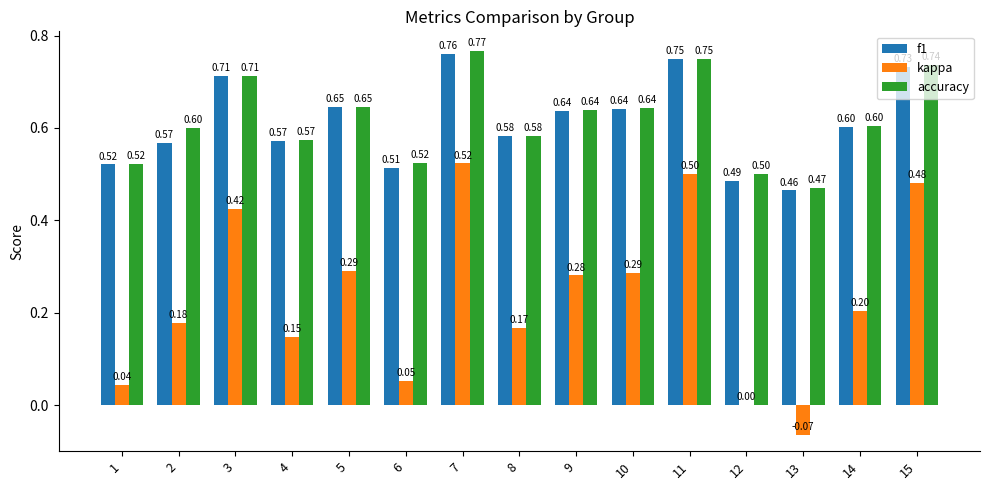

What is the highest value of the kappa series?

0.5